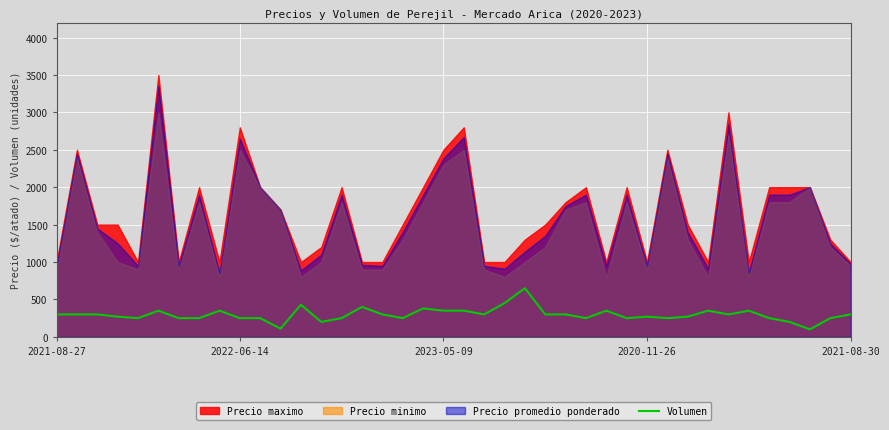

At which label is the value closest to 375?

18